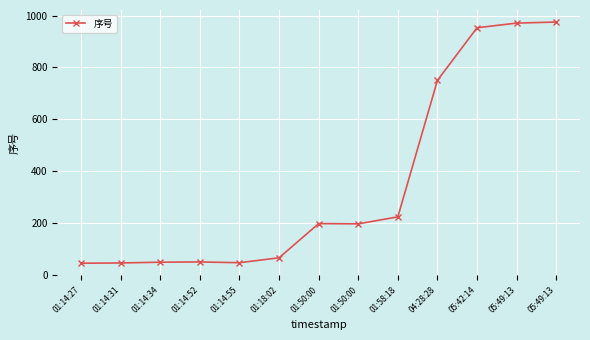

What is the label of the 6th point from the right?

01:50:00